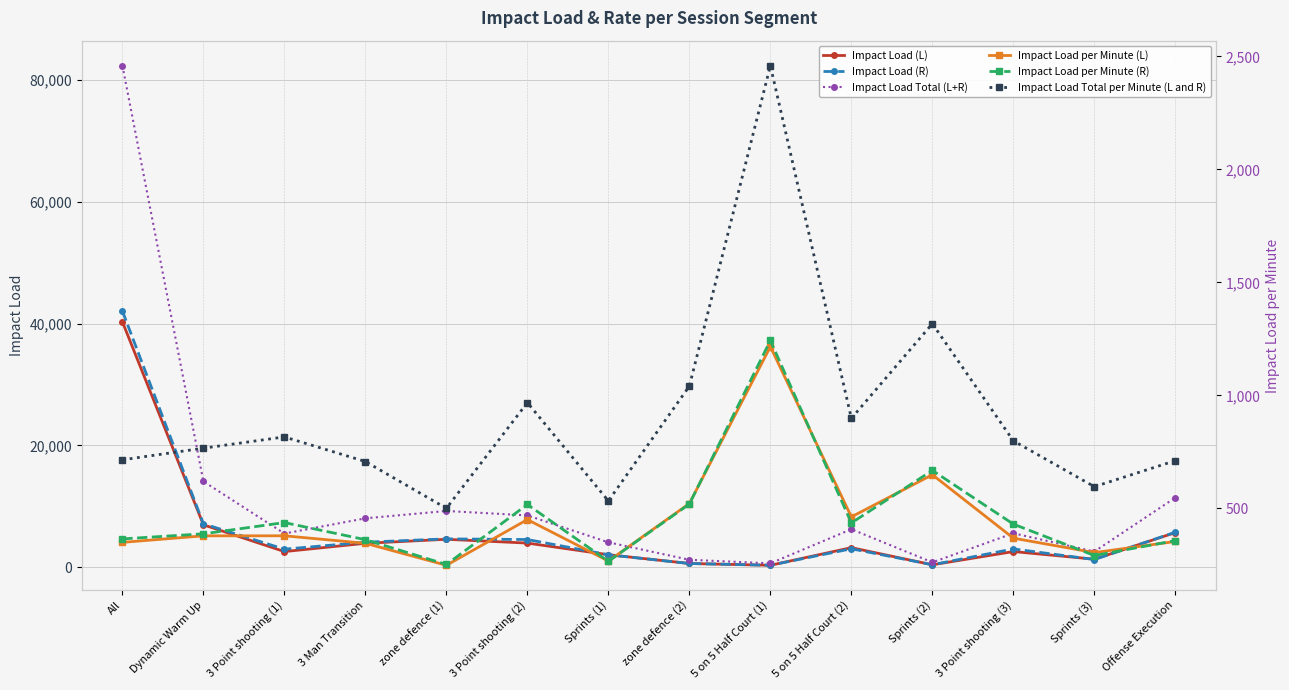

True or false: Impact Load per Minute (R) and Impact Load (L) cross at least once.

True